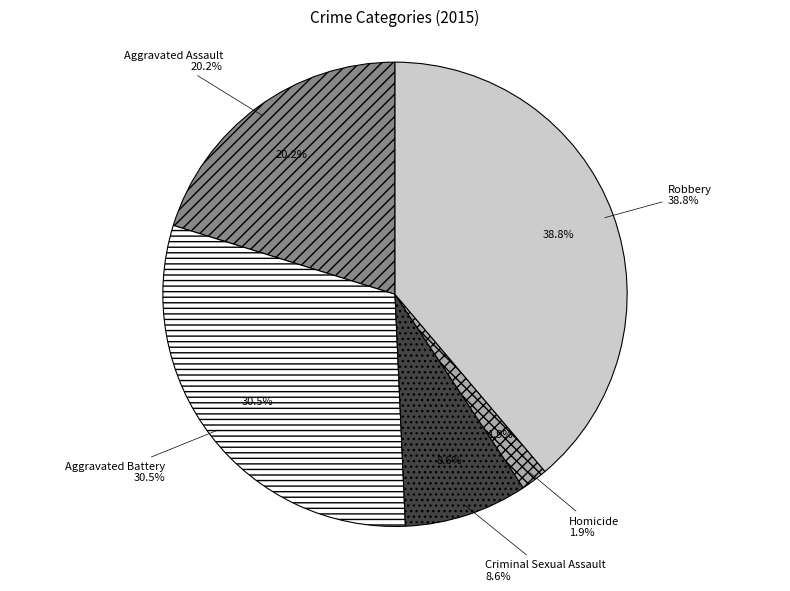

To the nearest percent, what is the combined percentage of Criminal Sexual Assault and Aggravated Battery?

39%